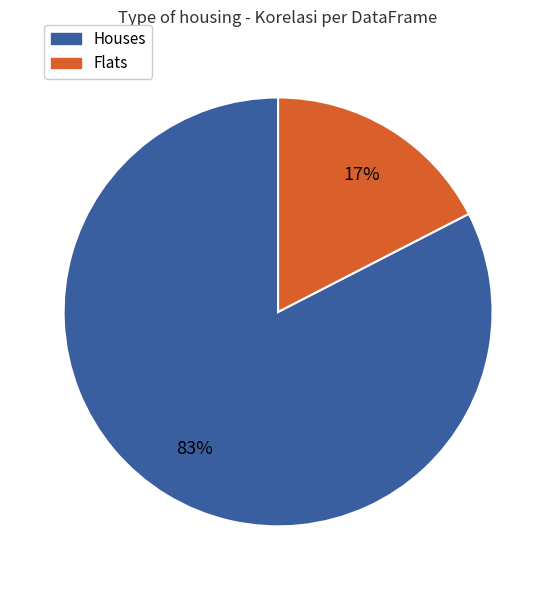

To the nearest percent, what portion does Flats represent?

17%